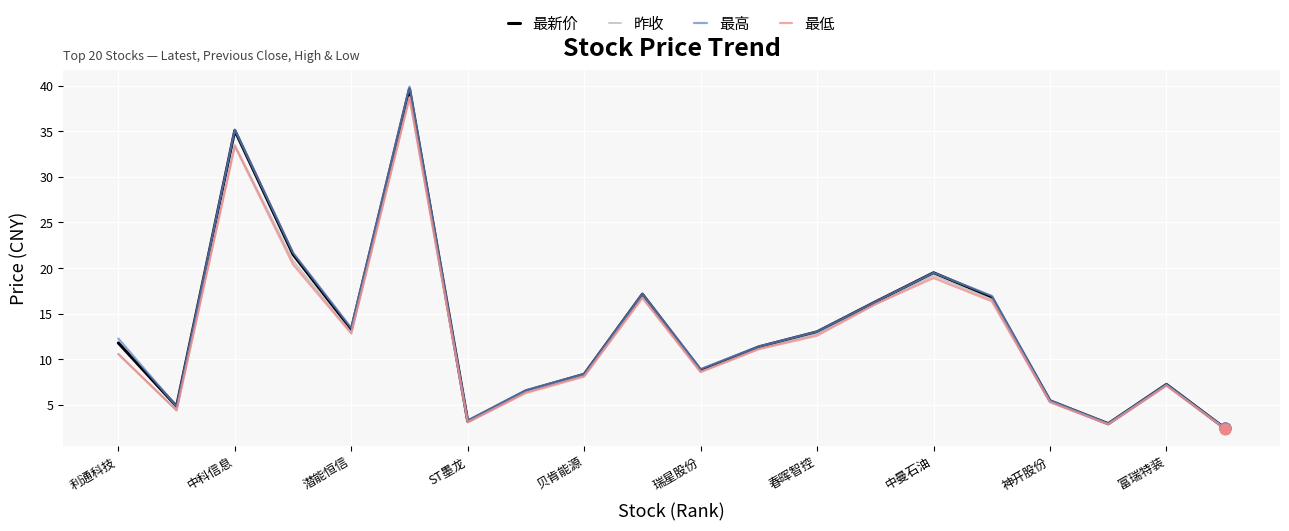

What is the minimum value for 最高?

2.4